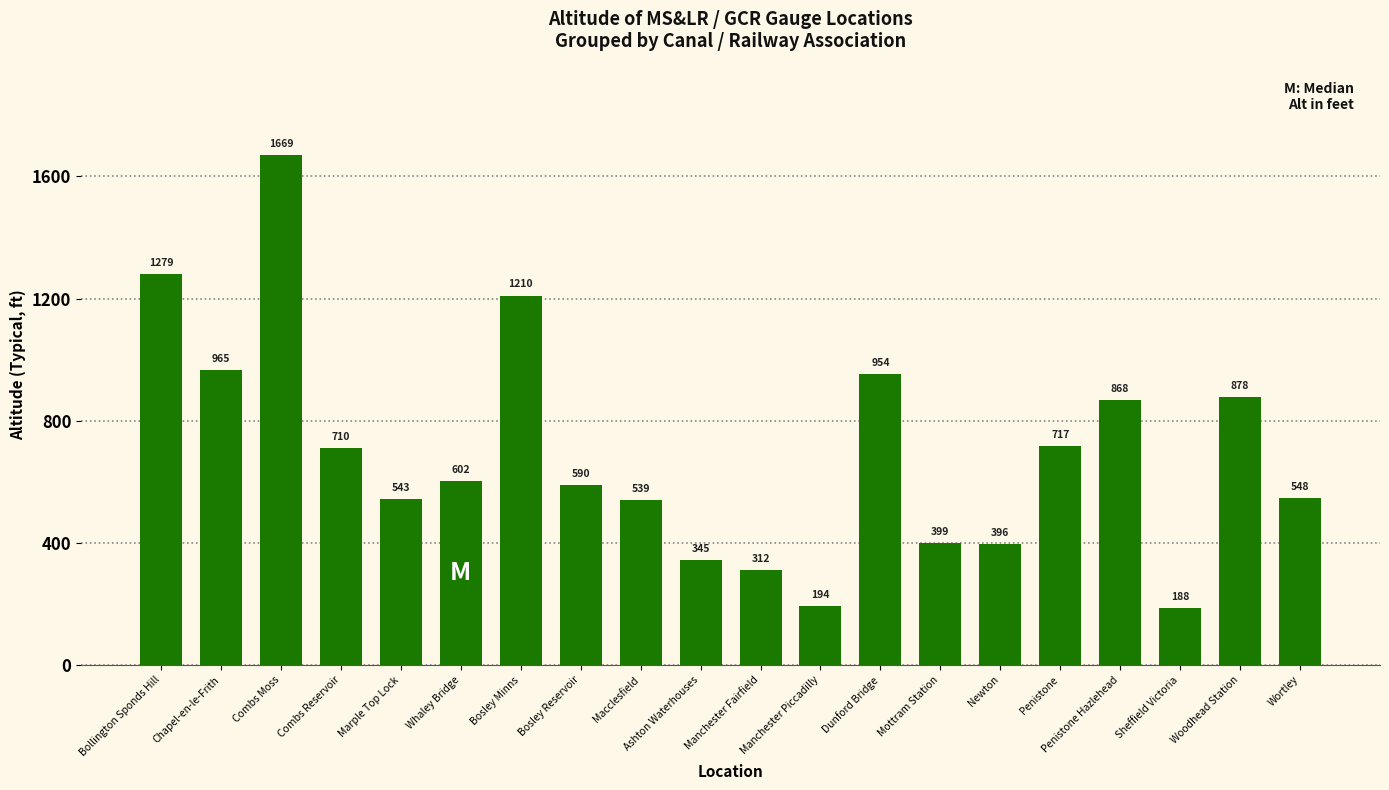

What is the difference between the maximum and minimum values?

1481